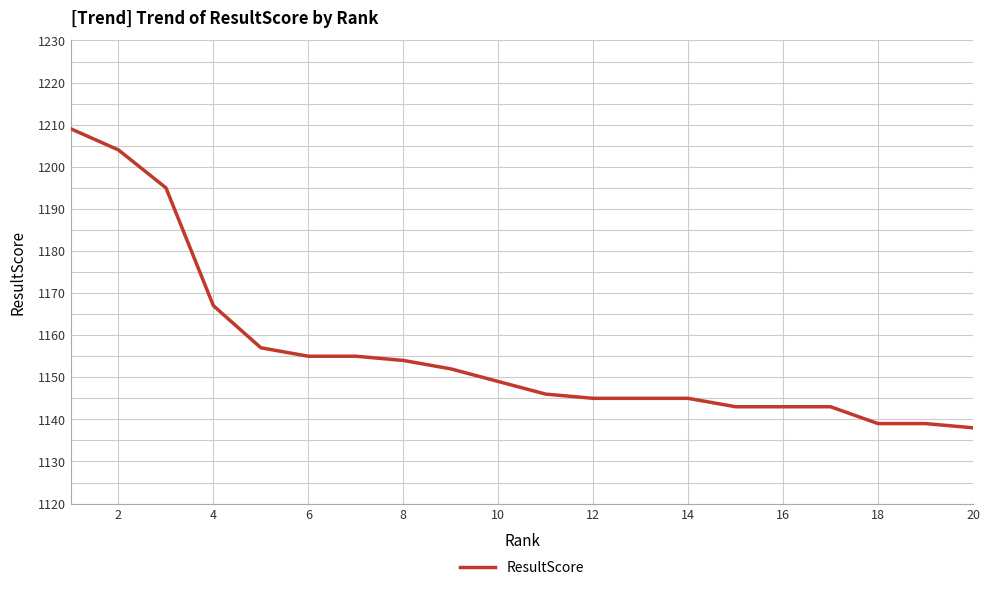

What is the difference between the maximum and minimum values?

71